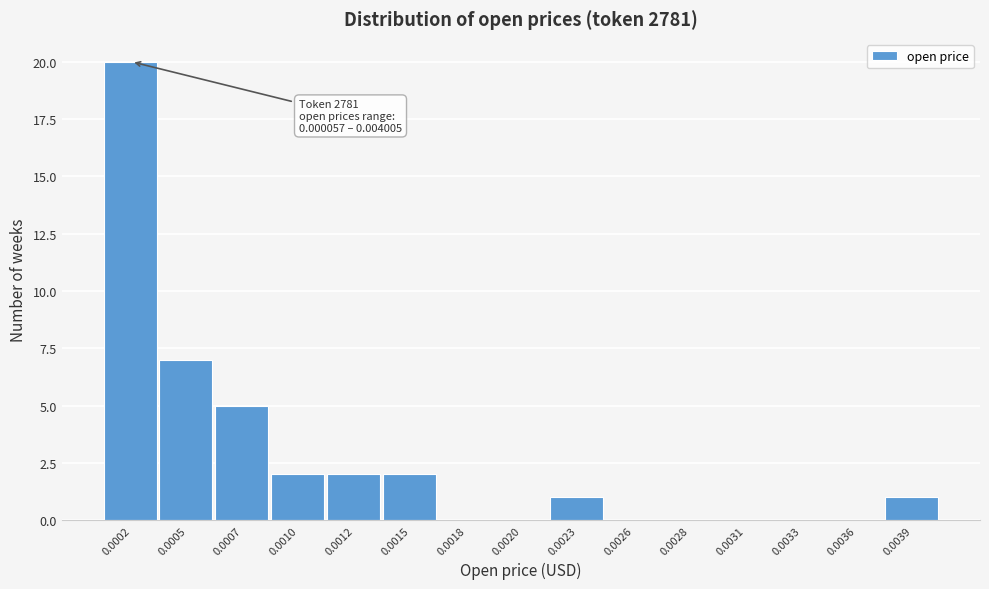

Reading left to right, transcribe all the data shown in this chart.

0.0002=20	0.0005=7	0.0007=5	0.0010=2	0.0012=2	0.0015=2	0.0018=0	0.0020=0	0.0023=1	0.0026=0	0.0028=0	0.0031=0	0.0033=0	0.0036=0	0.0039=1